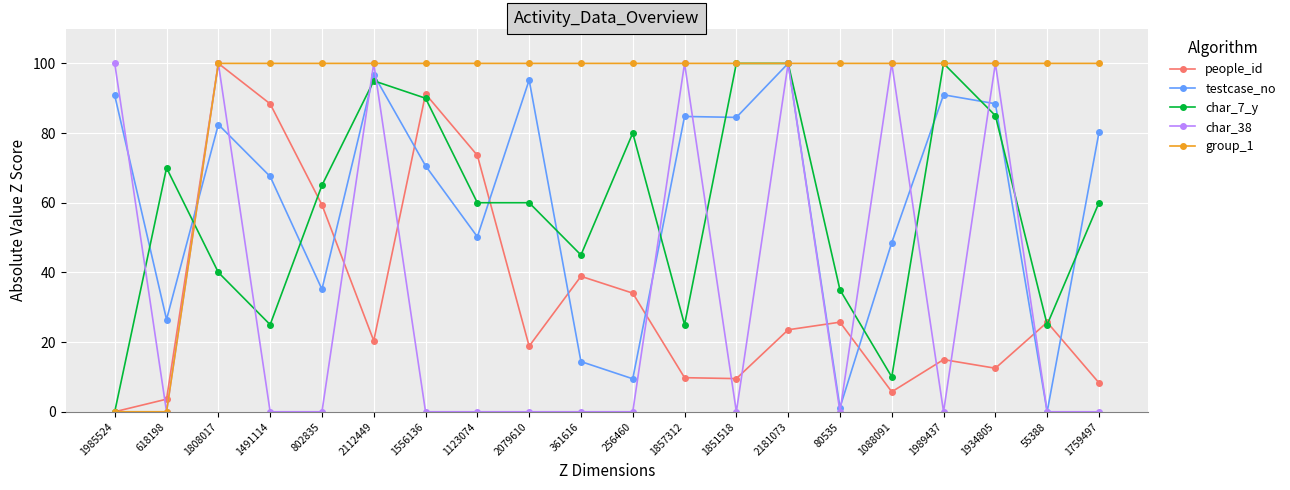

What is the difference between the char_38 values at 1985524 and 361616?

100.0